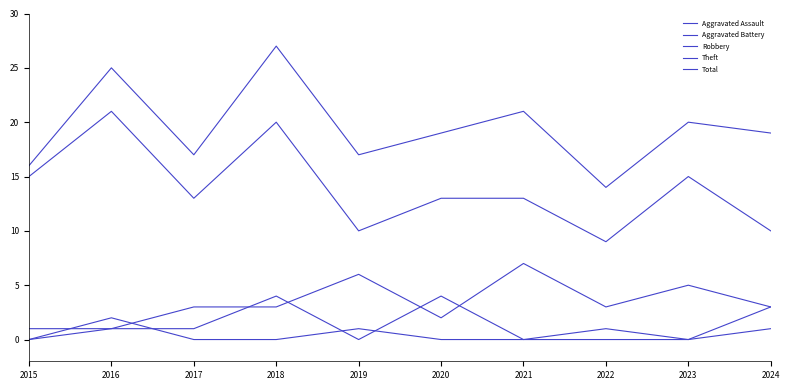

Where is the first local maximum for Aggravated Assault?

2016